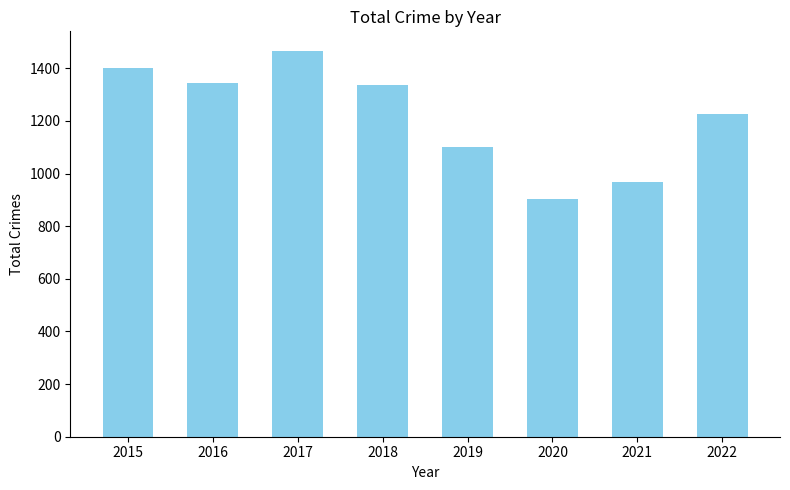

What is the value of the 3rd bar from the left?

1467